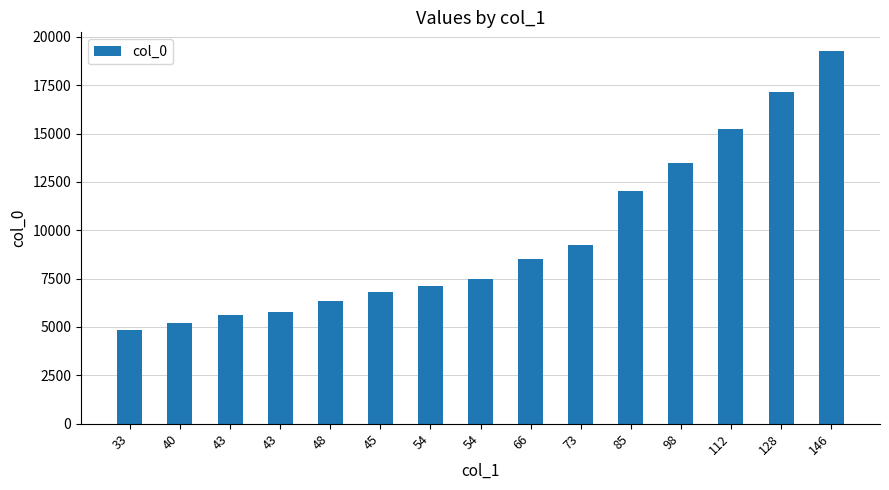

Count the number of categories in the chart.

15